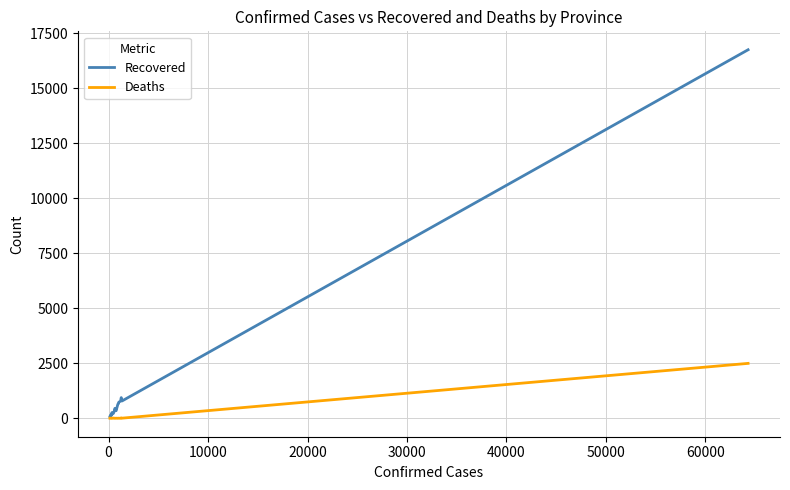

Which series has the largest total across all categories?

Recovered